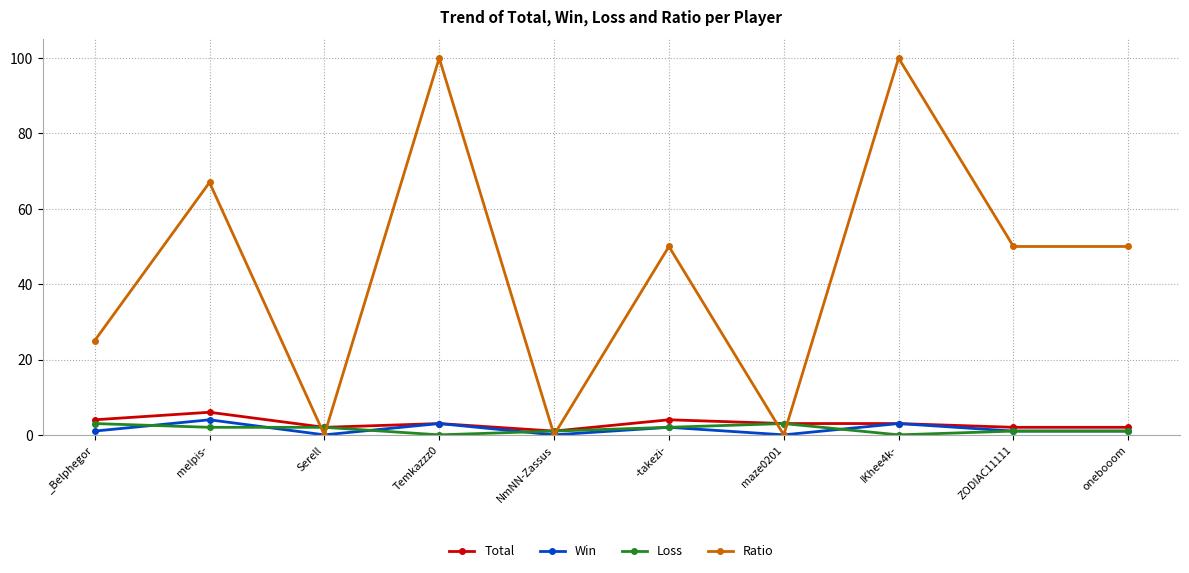

Which series has the widest spread of values?

Ratio